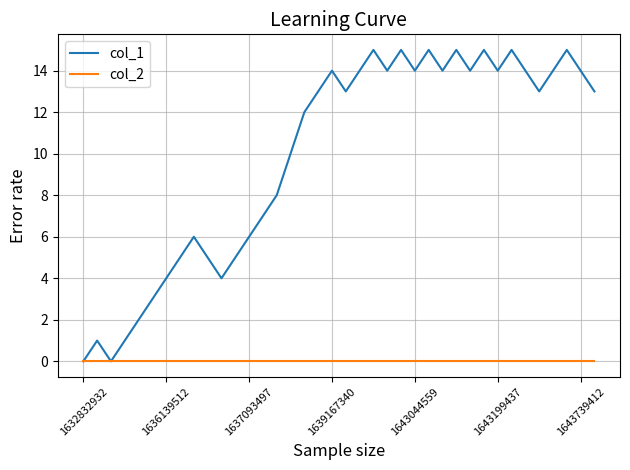

Reading left to right, extract all data points from this chart.

col_1: 0	1	0	1	2	3	4	5	6	5	4	5	6	7	8	10	12	13	14	13	14	15	14	15	14	15	14	15	14	15	14	15	14	13	14	15	14	13
col_2: 0	0	0	0	0	0	0	0	0	0	0	0	0	0	0	0	0	0	0	0	0	0	0	0	0	0	0	0	0	0	0	0	0	0	0	0	0	0